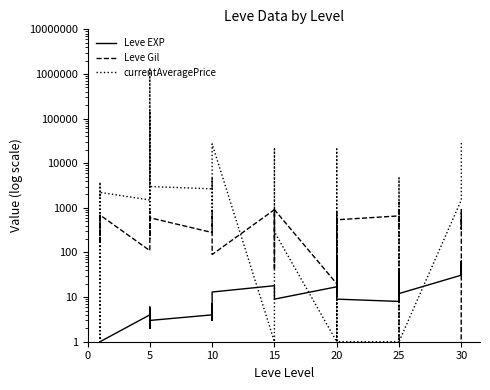

Is the value of Leve EXP at 10 greater than the value of currentAveragePrice at 29?

No